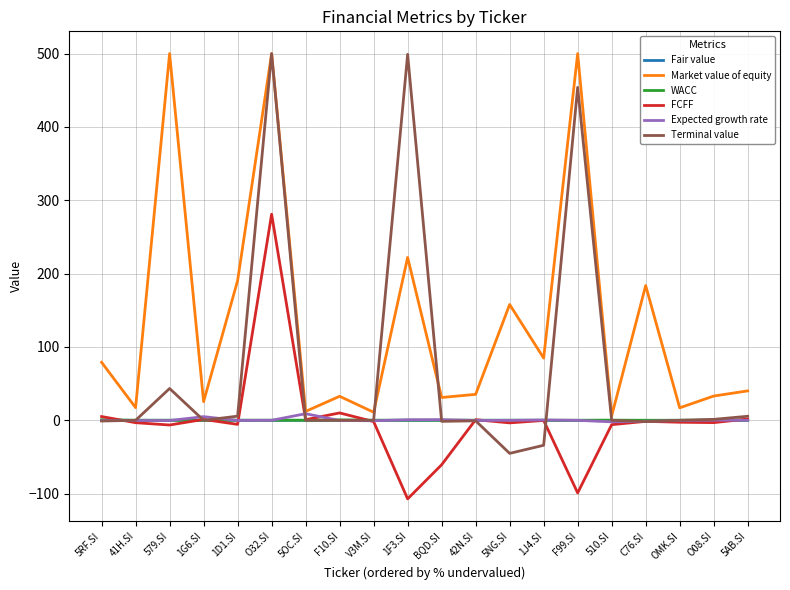

What is the spread (max minus min) of values at 42N.SI?

36.1